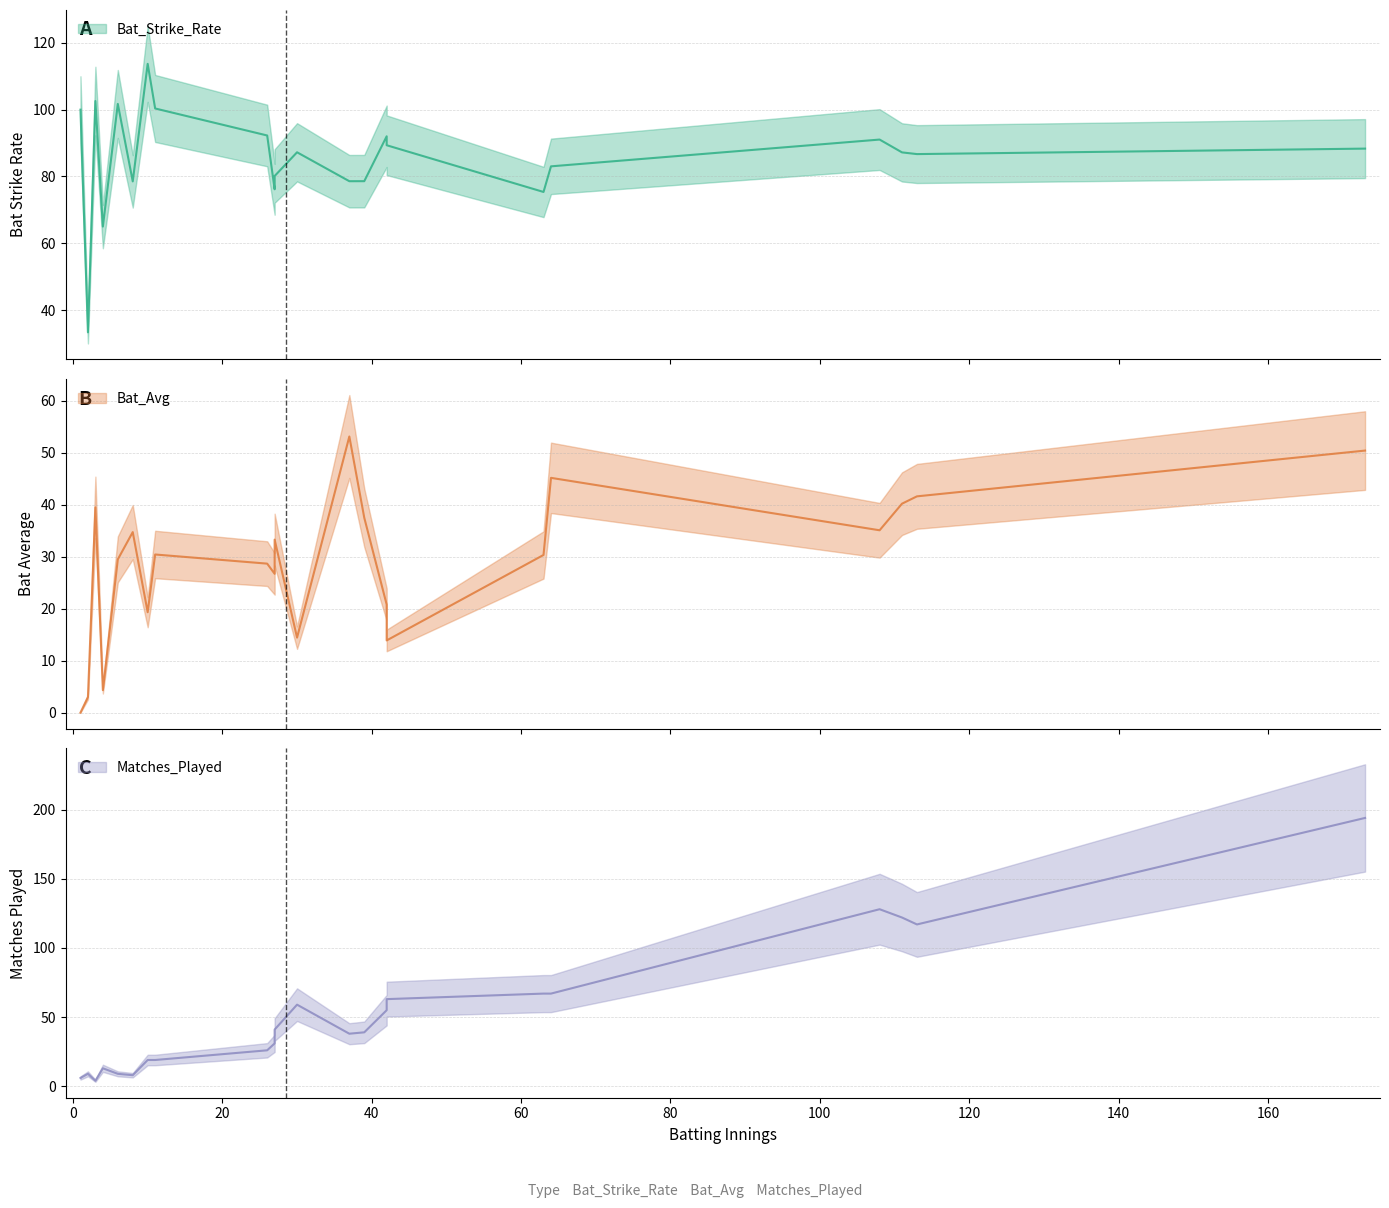

What are all the series names shown in the legend?

Bat_Strike_Rate, Bat_Avg, Matches_Played